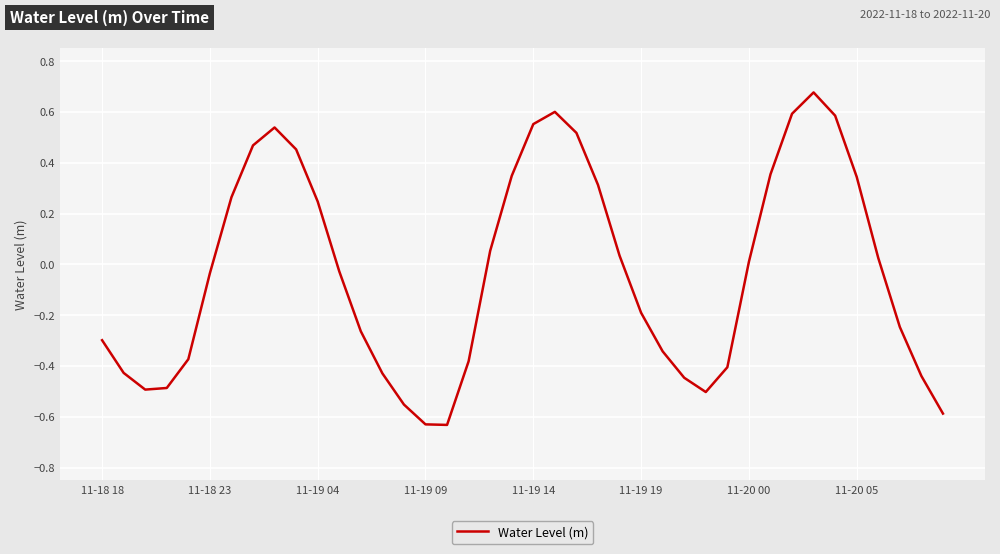

True or false: the data shows -0.2 at 11-19 19.

True